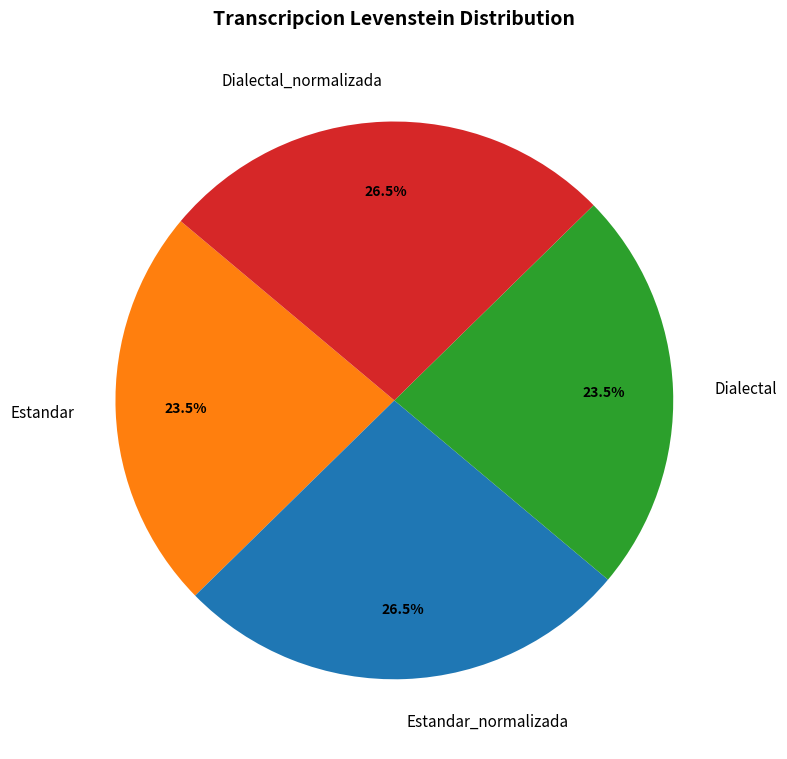

What percentage do Estandar_normalizada and Dialectal together represent?

50.0%